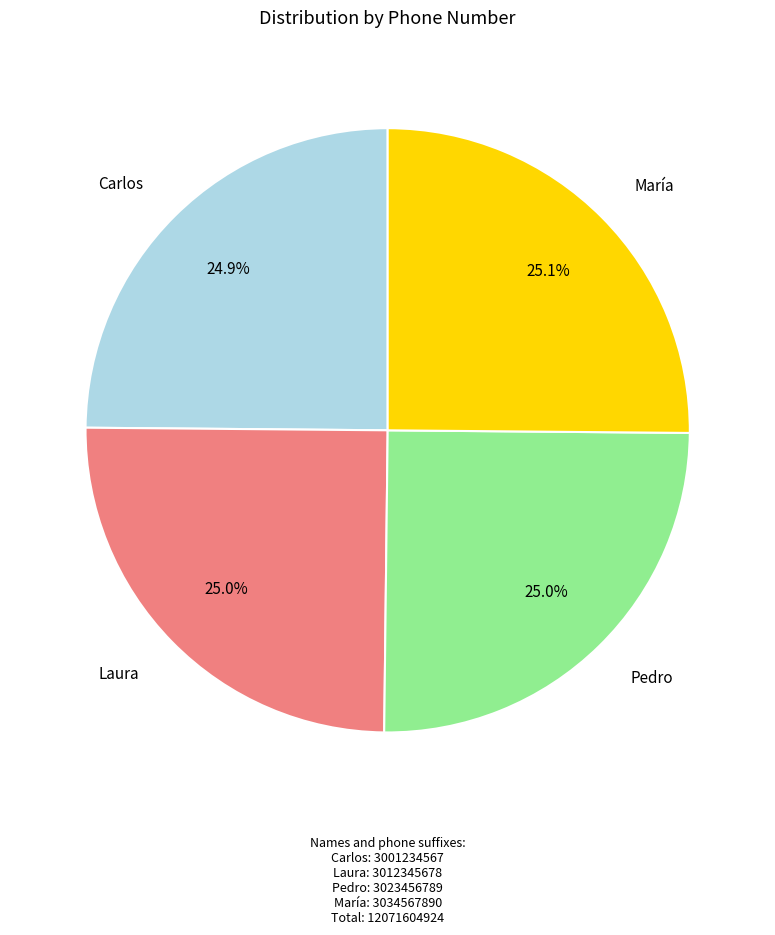

To the nearest percent, what portion does Laura represent?

25%